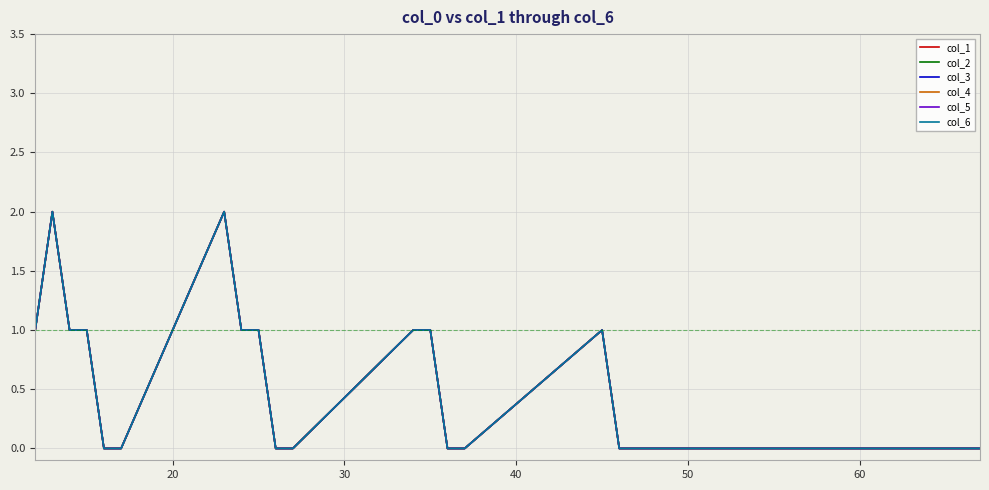

Is this an area chart (filled region under the line)?

No